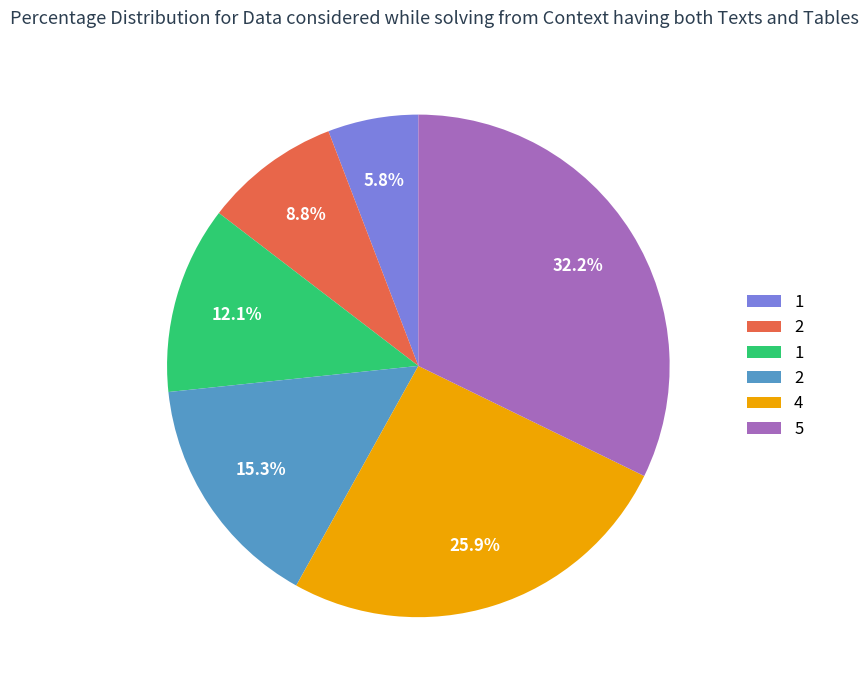

Does any single category account for the majority?

No